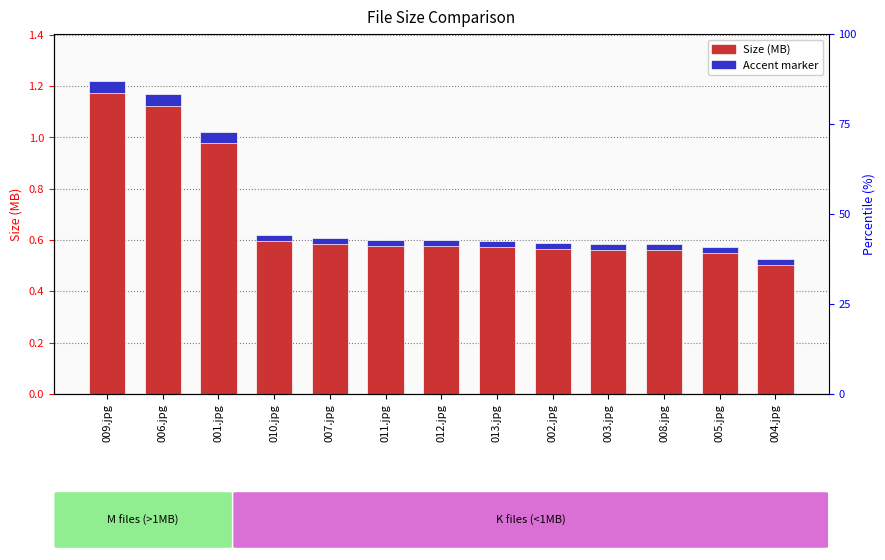

Which category has the lowest value in the Accent series?

004.jpg